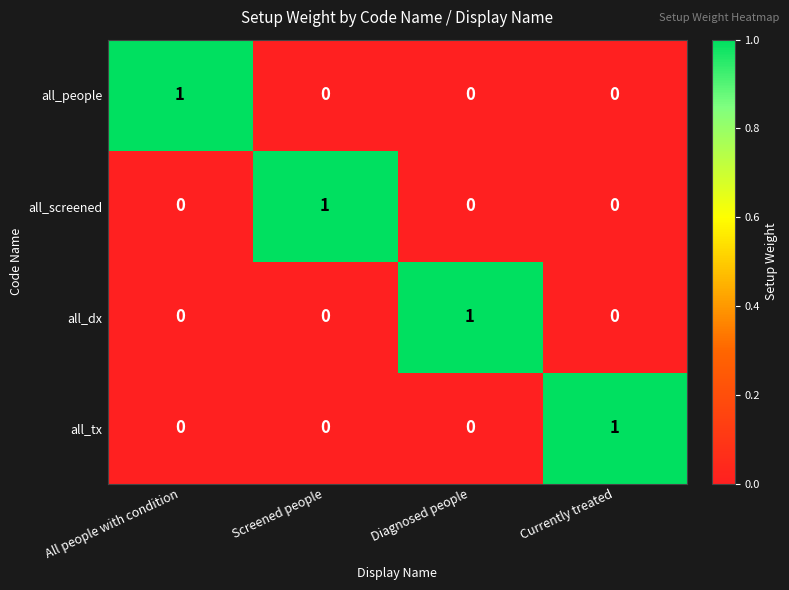

What is the spread (max minus min) of values at Currently treated?

1